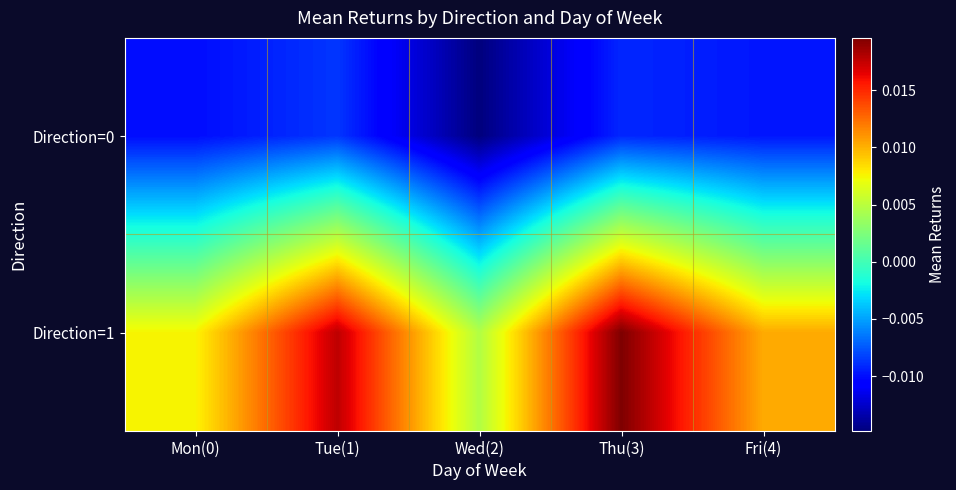

How many series are shown in this chart?

2